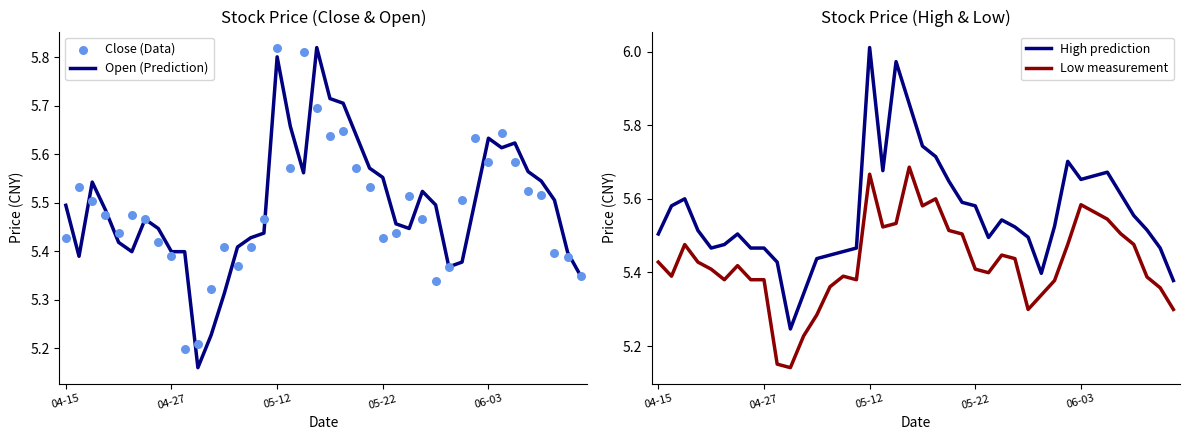

What are all the series names shown in the legend?

Open (Prediction), Close (Data), High prediction, Low measurement